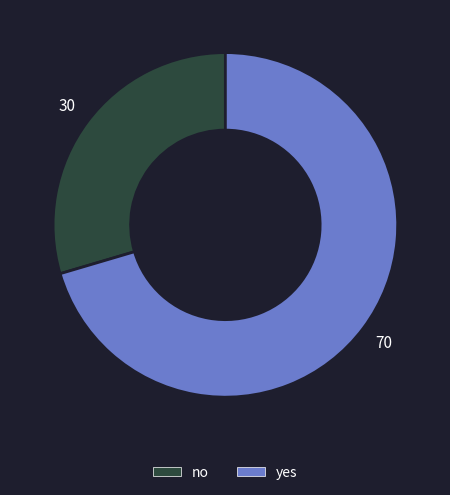

Rank the categories by value from highest to lowest.

yes, no